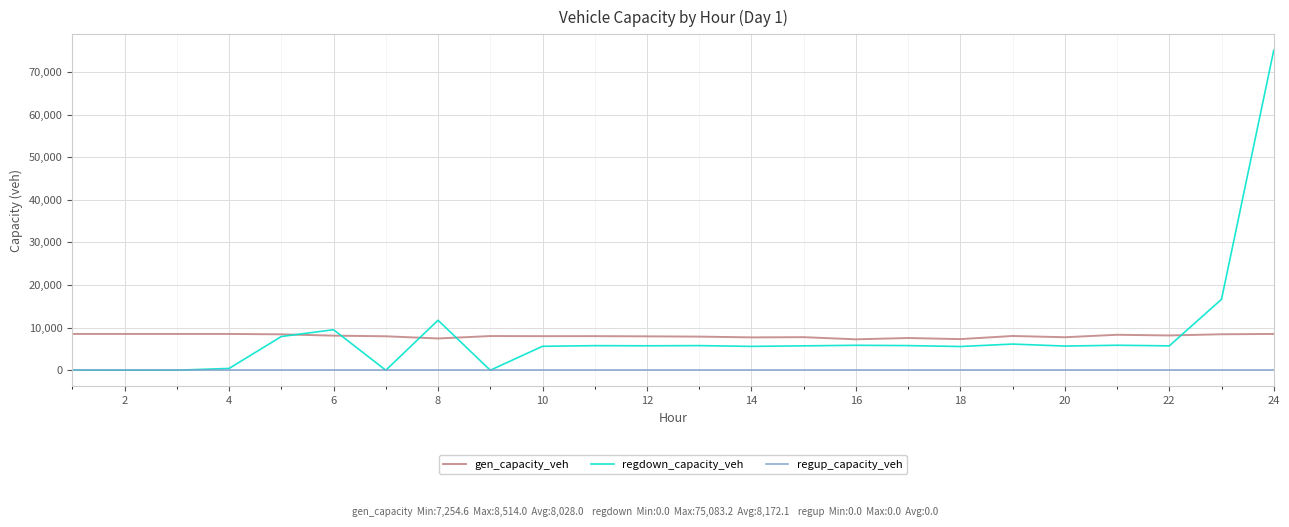

Rank the series by their maximum value, from lowest to highest.

regup_capacity_veh, gen_capacity_veh, regdown_capacity_veh